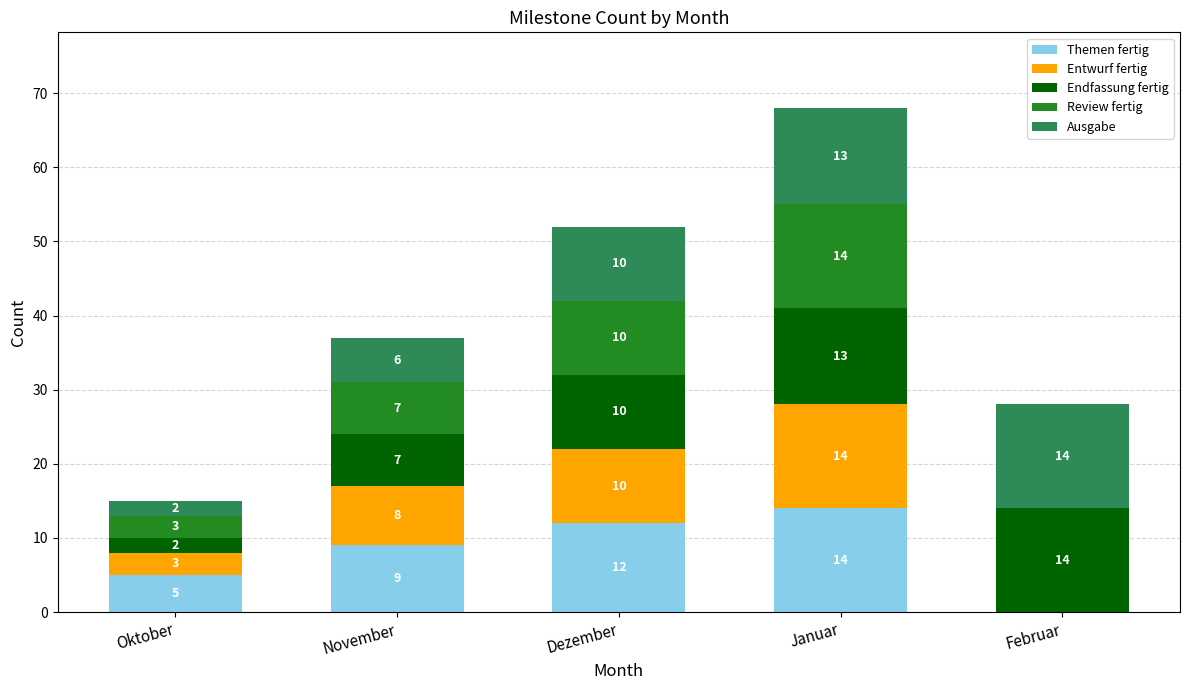

Which category has the highest value in the Themen fertig series?

Januar